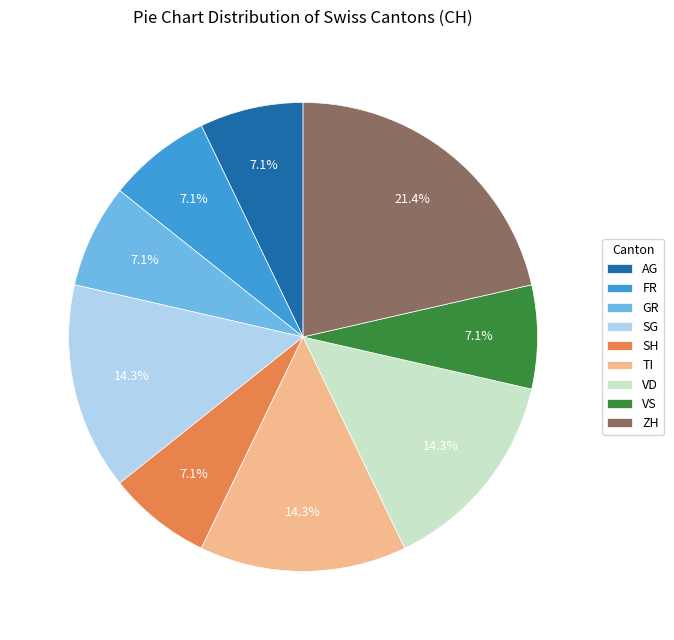

Approximately how many times larger is the value at ZH compared to SH?

3.0